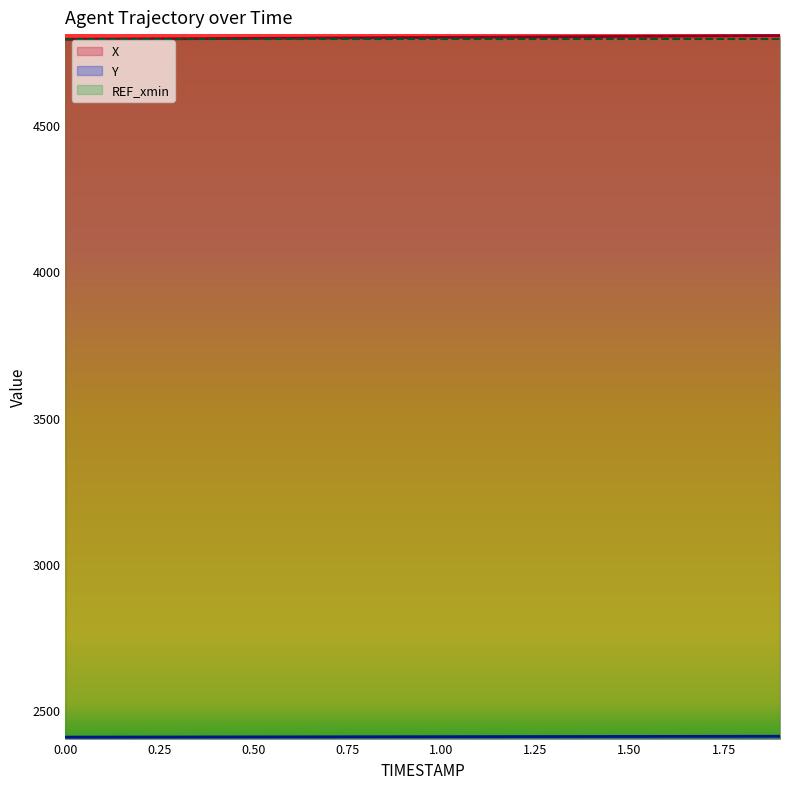

What is the minimum value shown in the chart?

2408.8